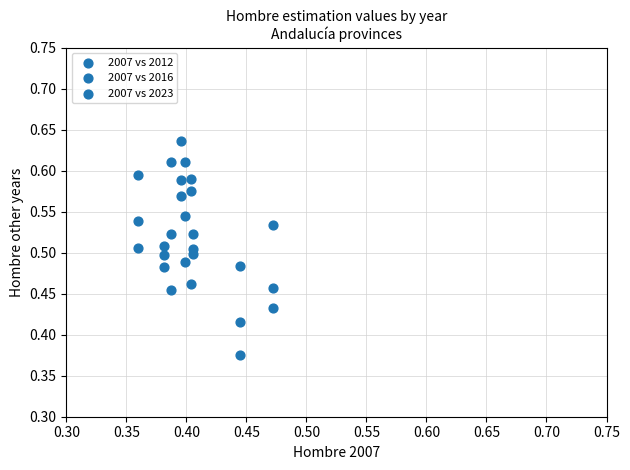

Count the number of points in this scatter plot.

27